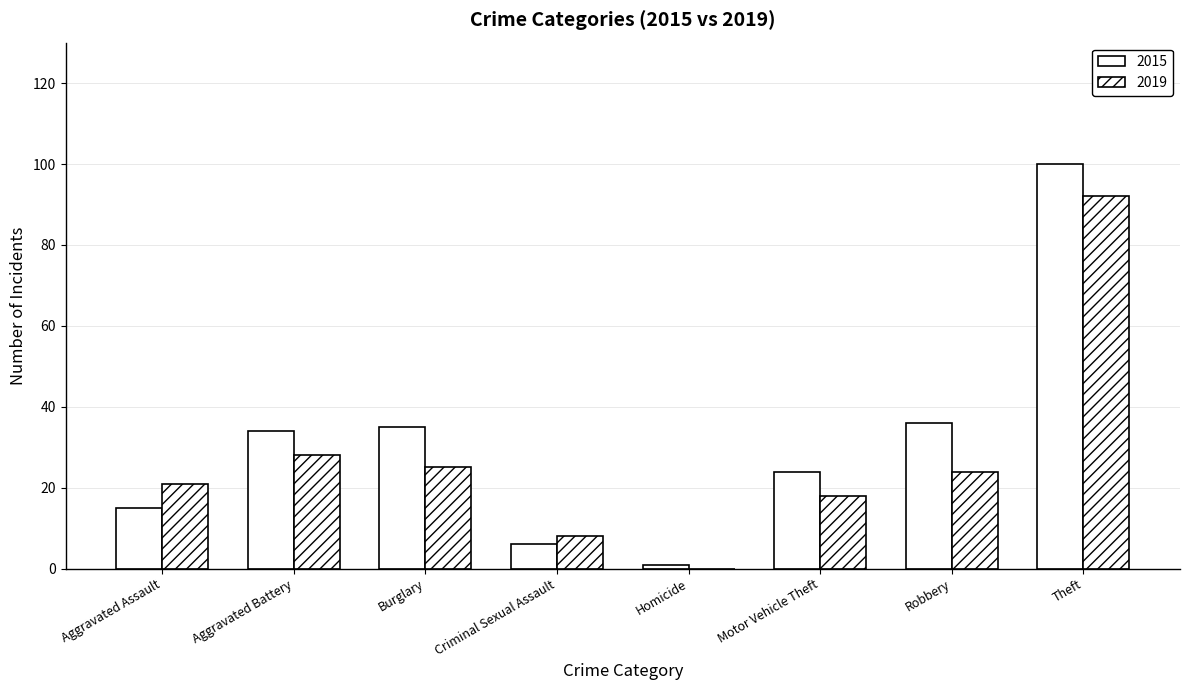

How many groups of bars are there?

8